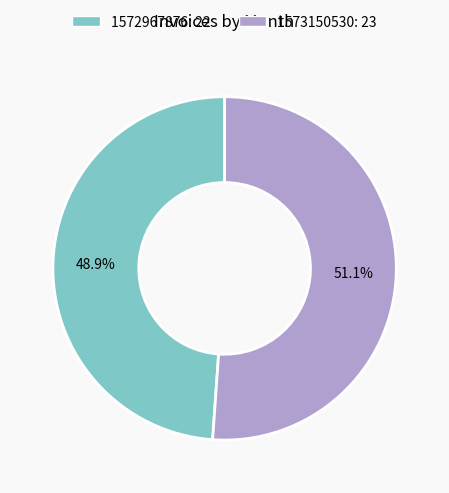

True or false: 1572967876 accounts for 60% of the total.

False